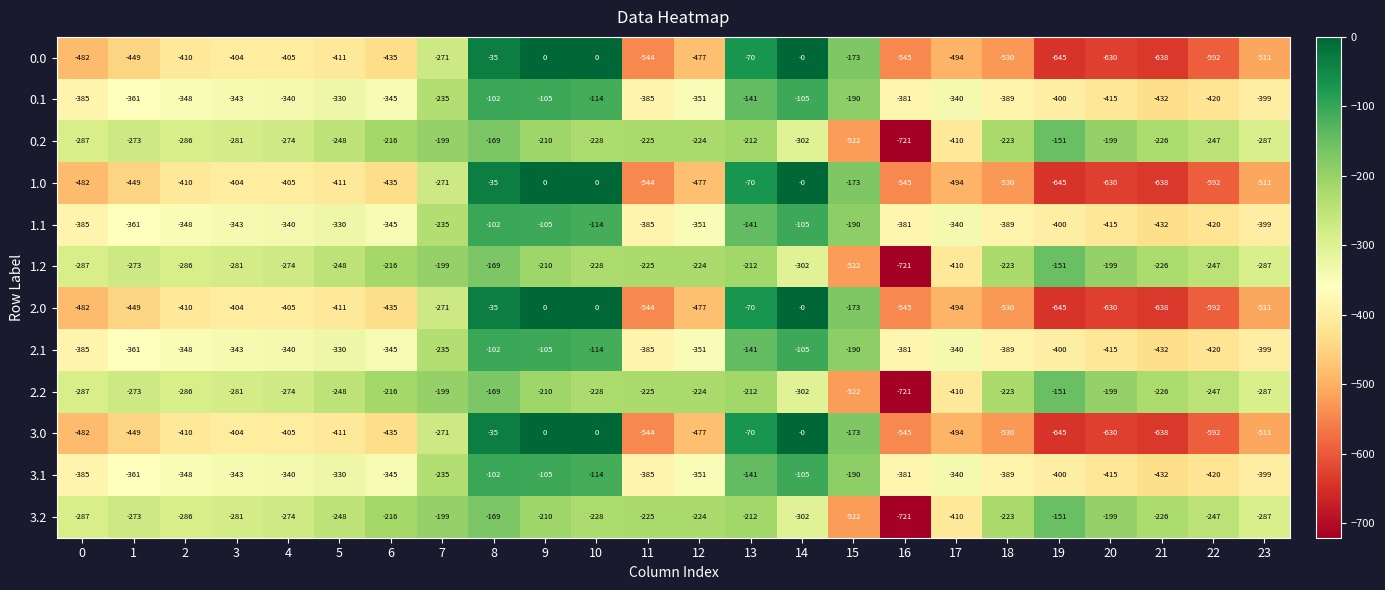

What is the smallest value displayed?

-721